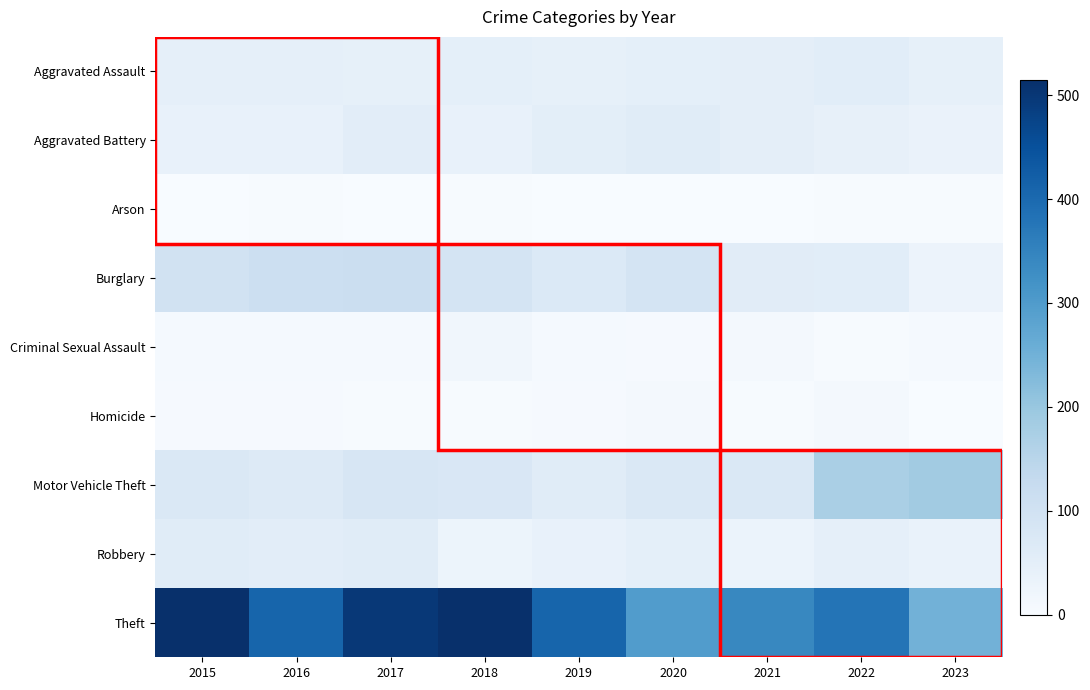

Rank the series at 2022 from highest to lowest value.

Theft, Motor Vehicle Theft, Burglary, Aggravated Assault, Robbery, Aggravated Battery, Homicide, Criminal Sexual Assault, Arson